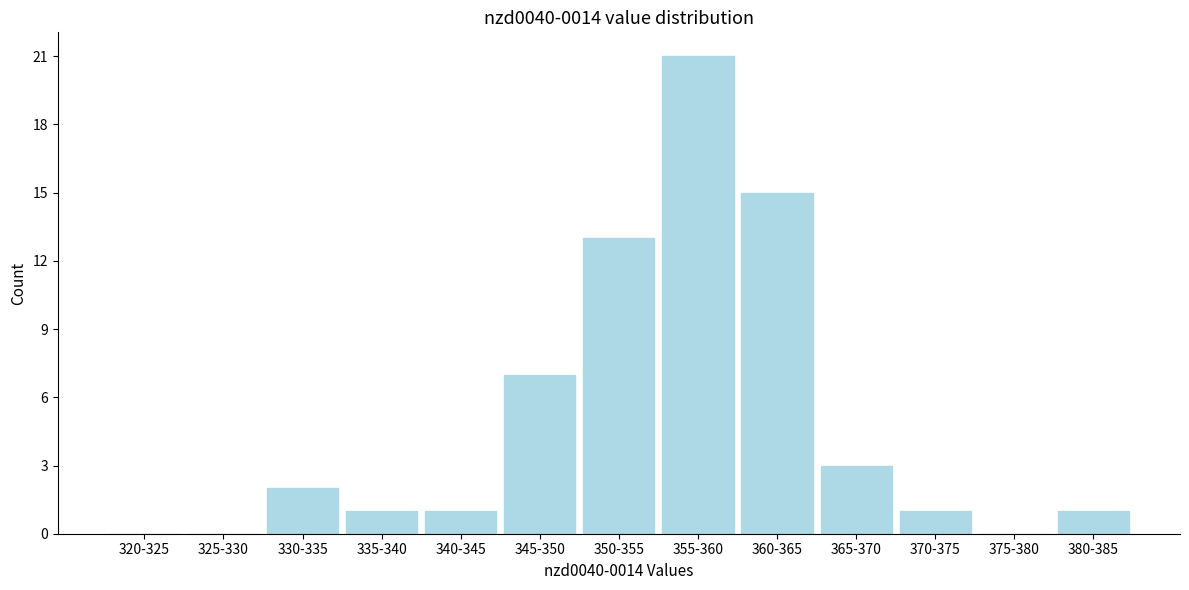

Reading left to right, transcribe all the data shown in this chart.

320-325=0	325-330=0	330-335=2	335-340=1	340-345=1	345-350=7	350-355=13	355-360=21	360-365=15	365-370=3	370-375=1	375-380=0	380-385=1